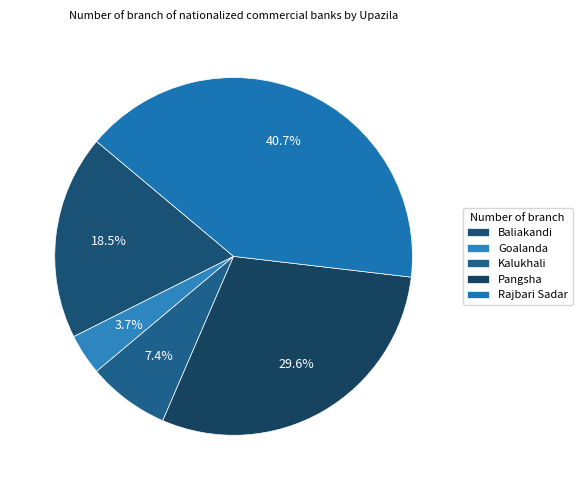

What is the change in value from Baliakandi to Pangsha?

+3